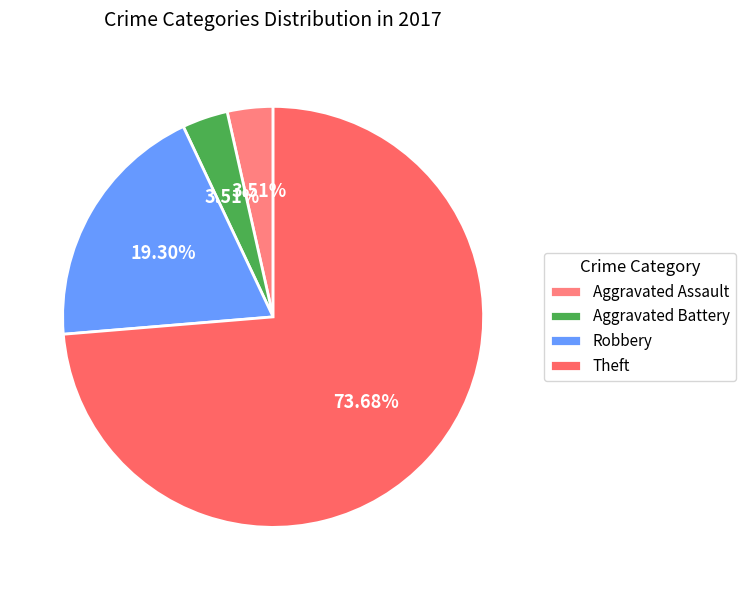

How many slices are in this pie chart?

4